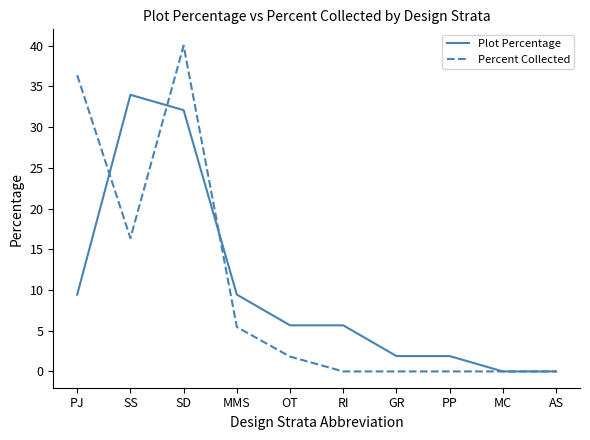

How many values in the Percent Collected series exceed 1?

5